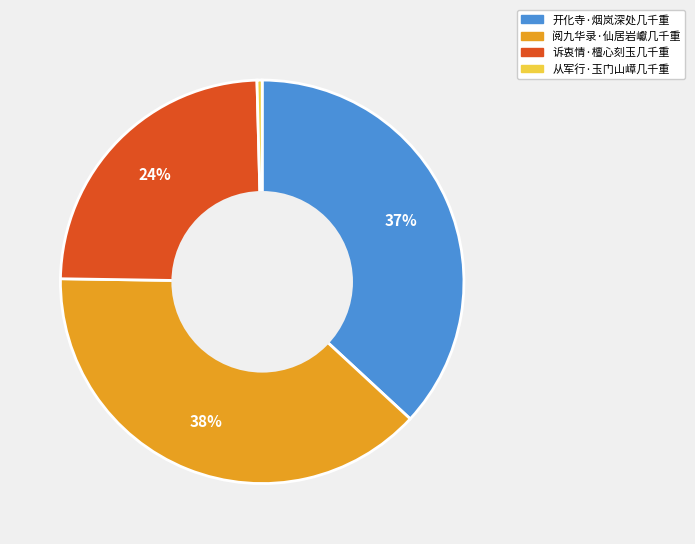

Rank the categories by value from lowest to highest.

从军行·玉门山嶂几千重, 诉衷情·檀心刻玉几千重, 开化寺·烟岚深处几千重, 阅九华录·仙居岩巘几千重